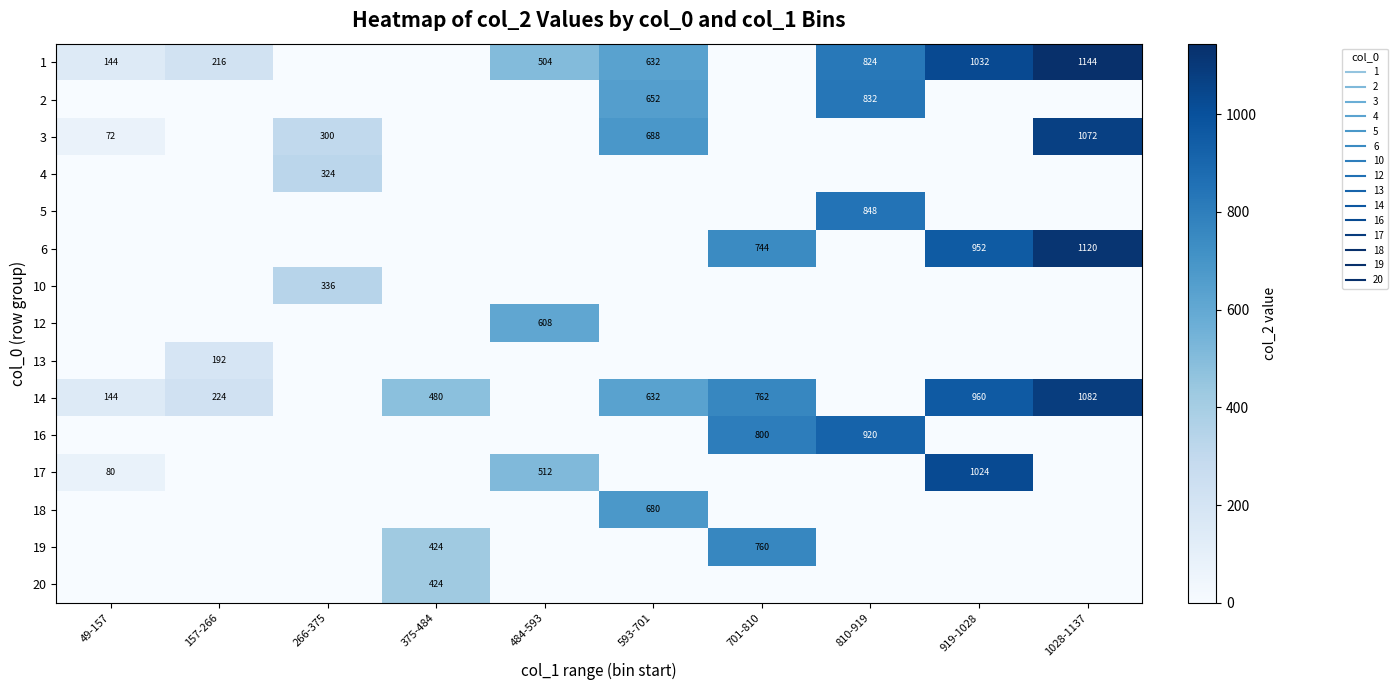

The 17 series shows 0.0 at 157-266. True or false?

True